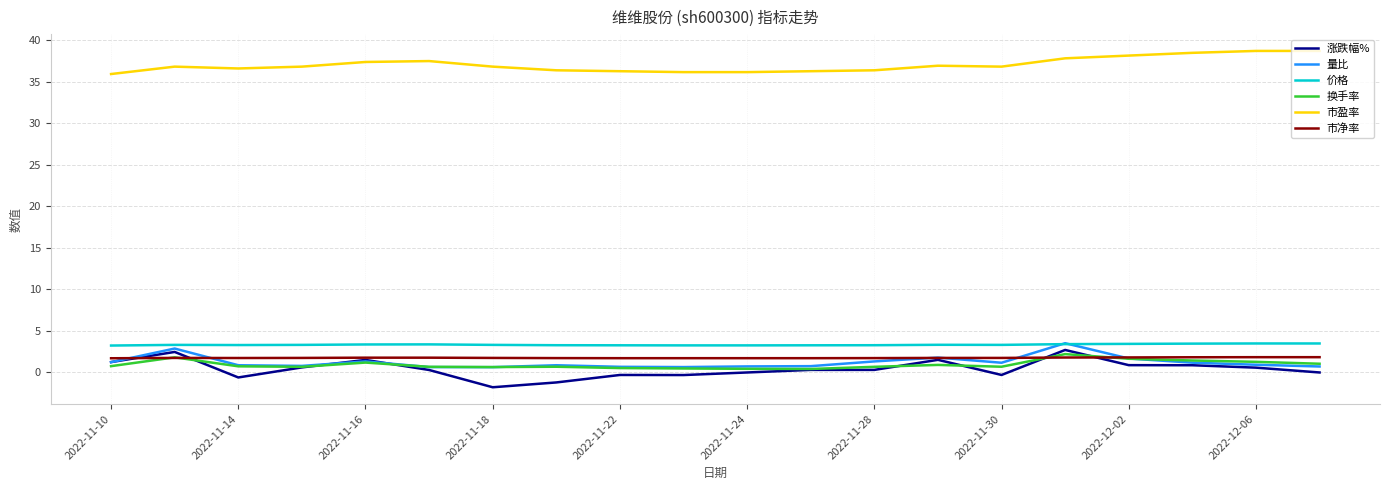

True or false: 市盈率 and 换手率 intersect in this chart.

False